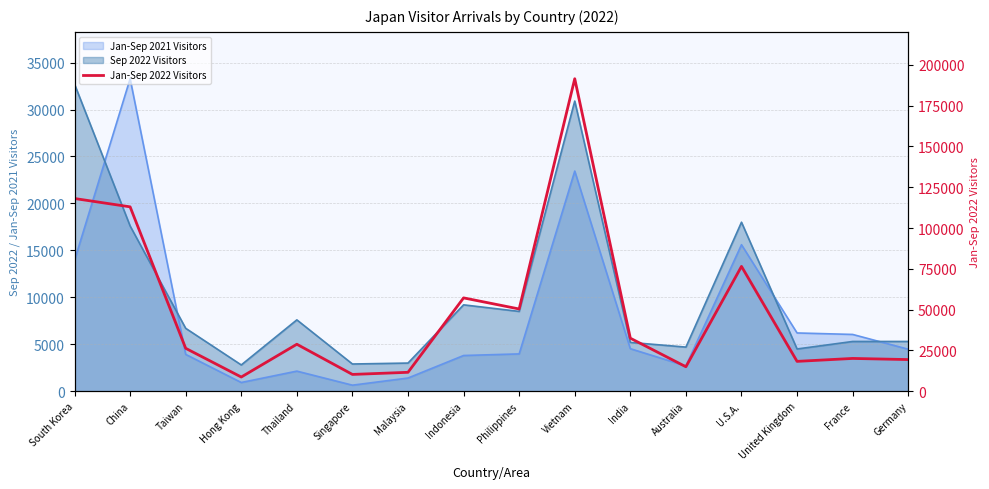

How many values exceed 28800?

7